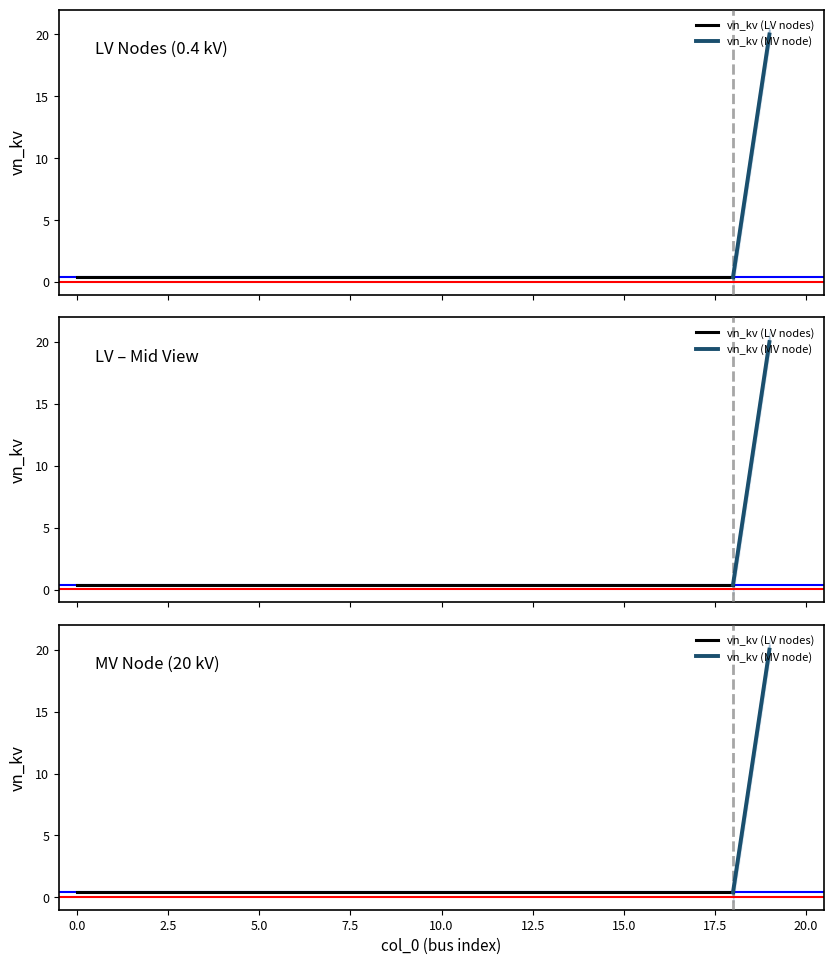

Between 8 and 12, which is larger?

8